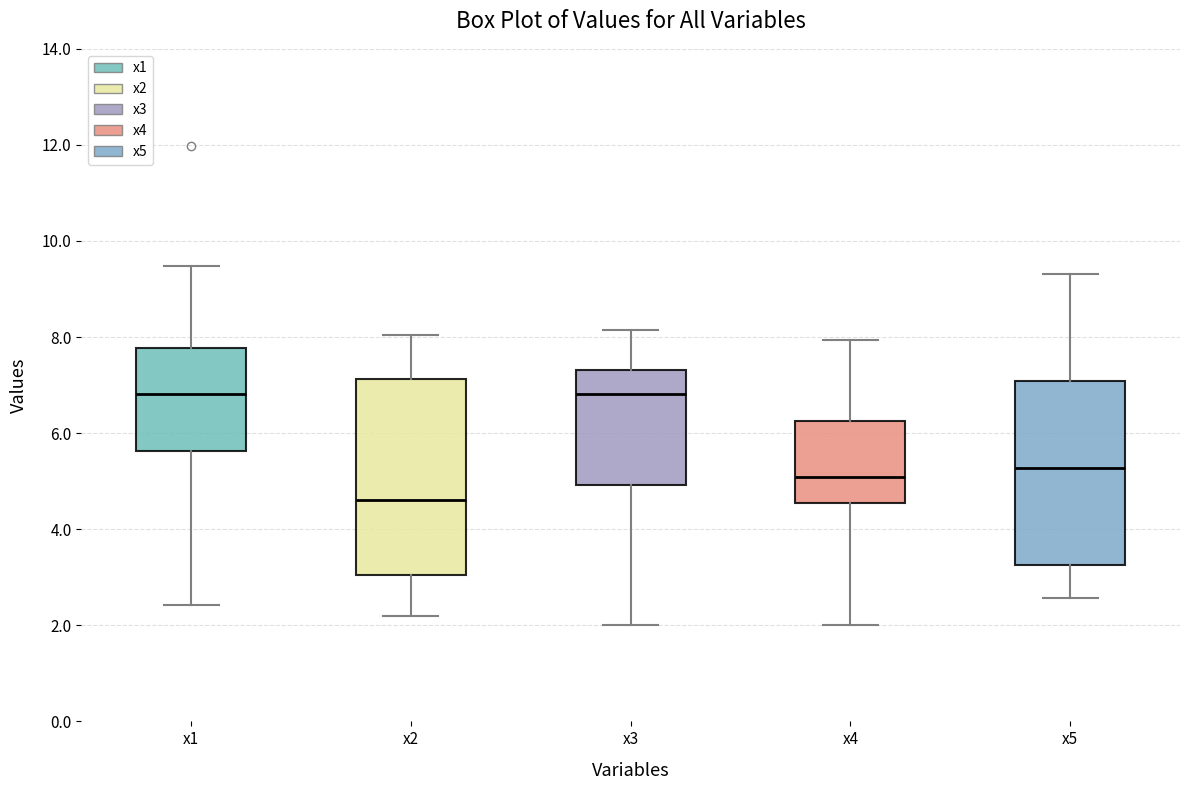

Reading left to right, transcribe this box plot: for each box, give where its median line is, the range the box spans, and where its two whiskers end, as read against the y-axis. The values are not printed on the chart, so give them approximately, as read against the axis.

x1: median 6.8, box 5.6 to 7.8, whiskers 2.4 to 9.4
x2: median 4.6, box 3.0 to 7.2, whiskers 2.2 to 8.0
x3: median 6.8, box 5.0 to 7.4, whiskers 2.0 to 8.2
x4: median 5.0, box 4.6 to 6.2, whiskers 2.0 to 8.0
x5: median 5.2, box 3.2 to 7.0, whiskers 2.6 to 9.4